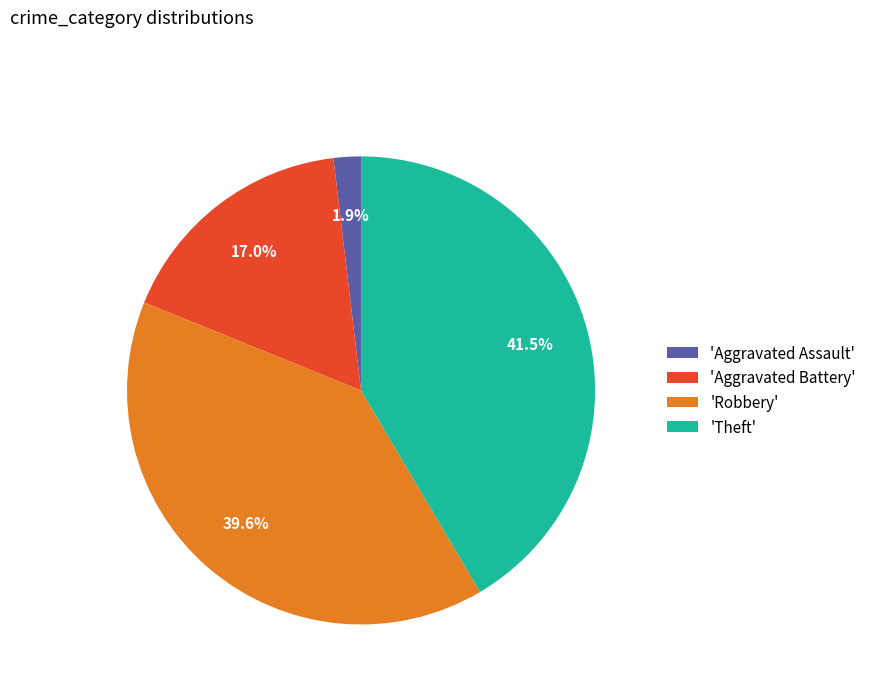

Is there a majority slice in this chart?

No